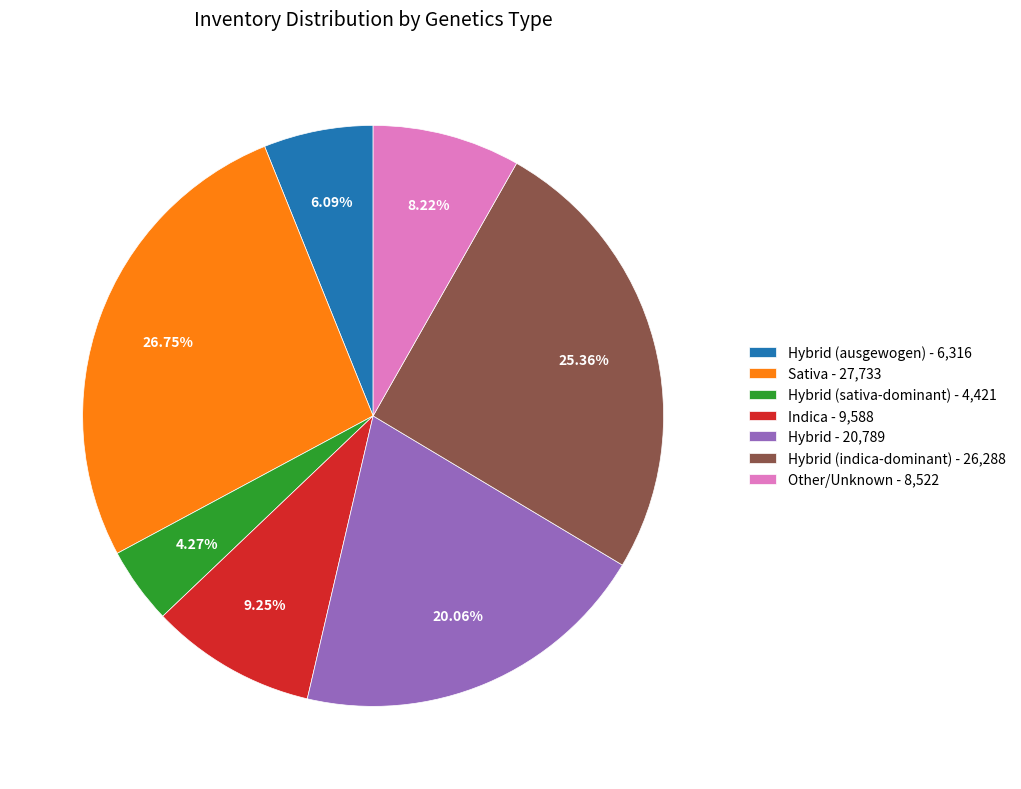

Is the sum of Sativa - 27,733 and Hybrid - 20,789 greater than half?

No